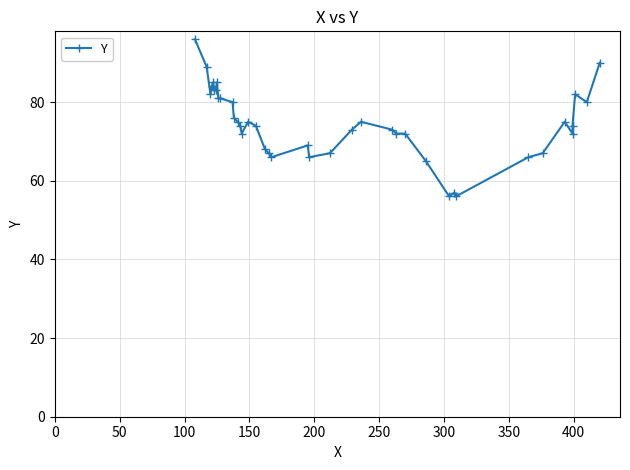

What is the smallest value displayed?

56